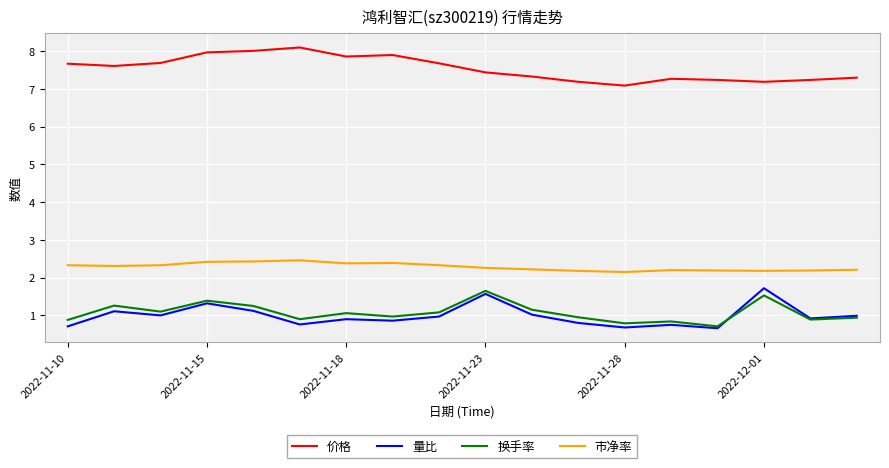

What is the lowest value of the 价格 series?

7.1